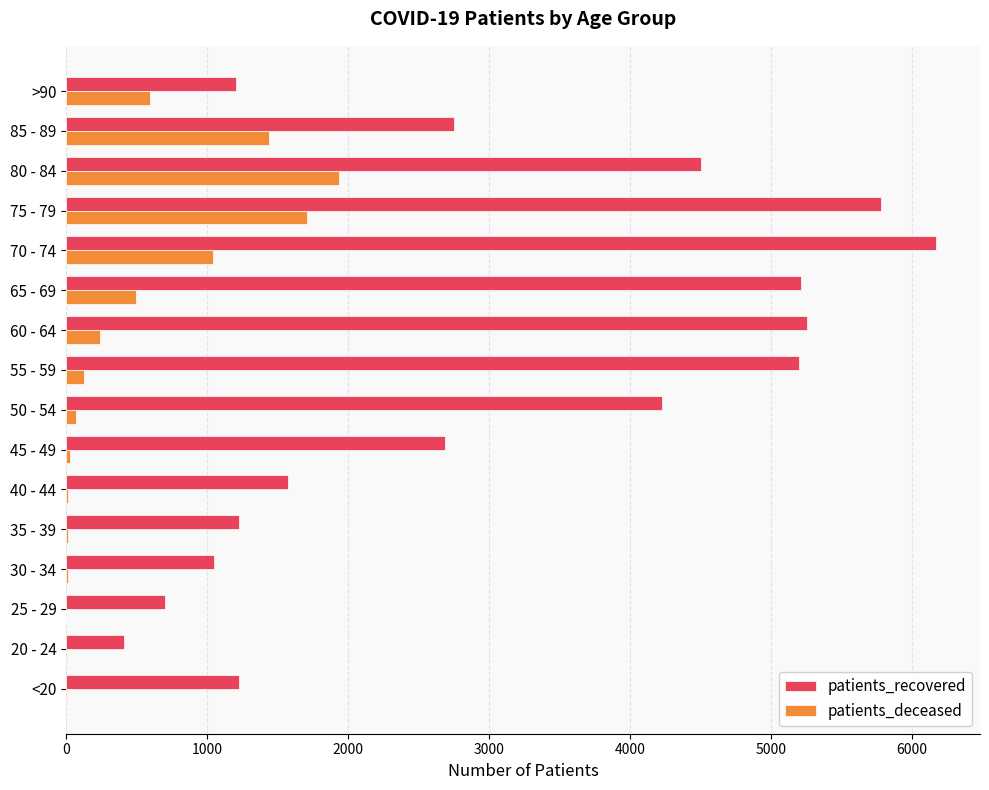

Is the value of patients_recovered at 70 - 74 greater than the value of patients_deceased at 20 - 24?

Yes